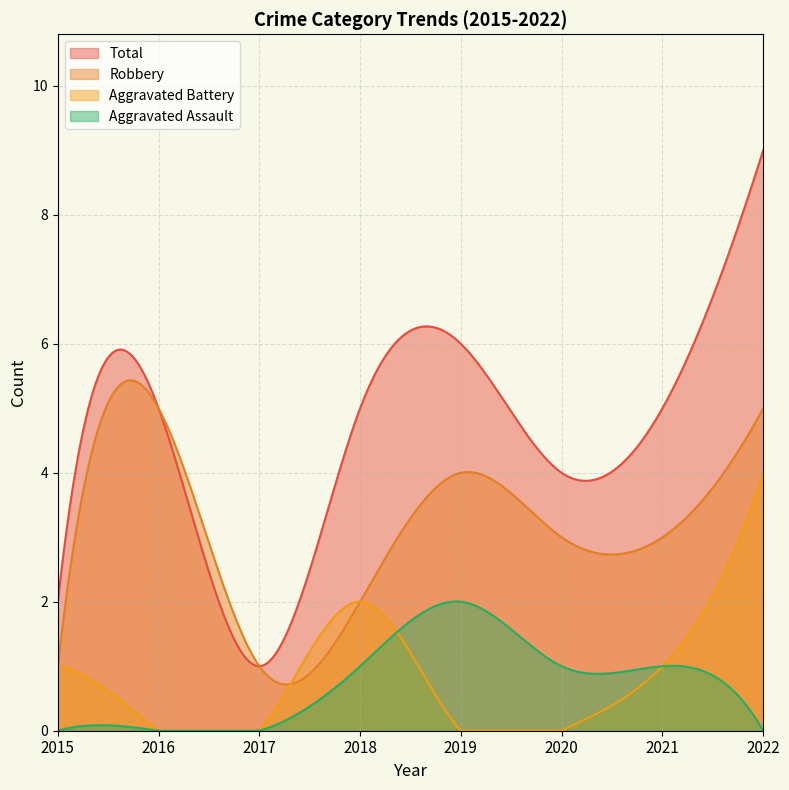

What are all the series names shown in the legend?

Total, Robbery, Aggravated Battery, Aggravated Assault